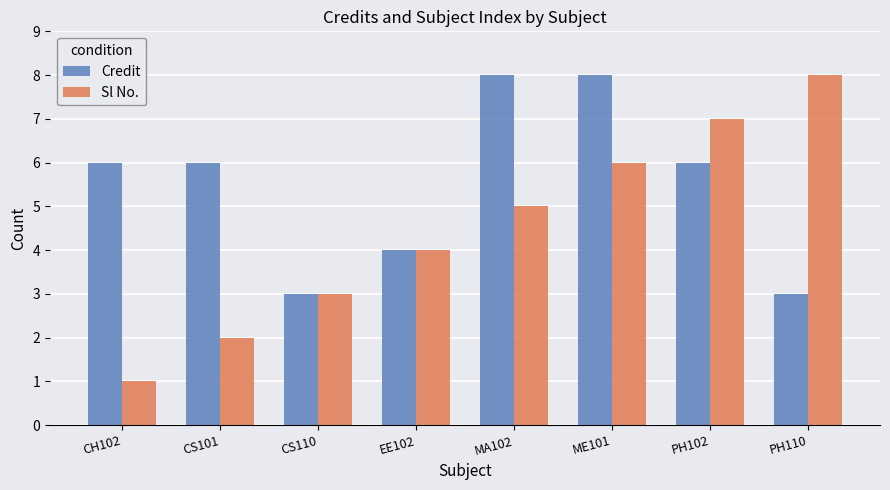

What position from the left is PH110?

8